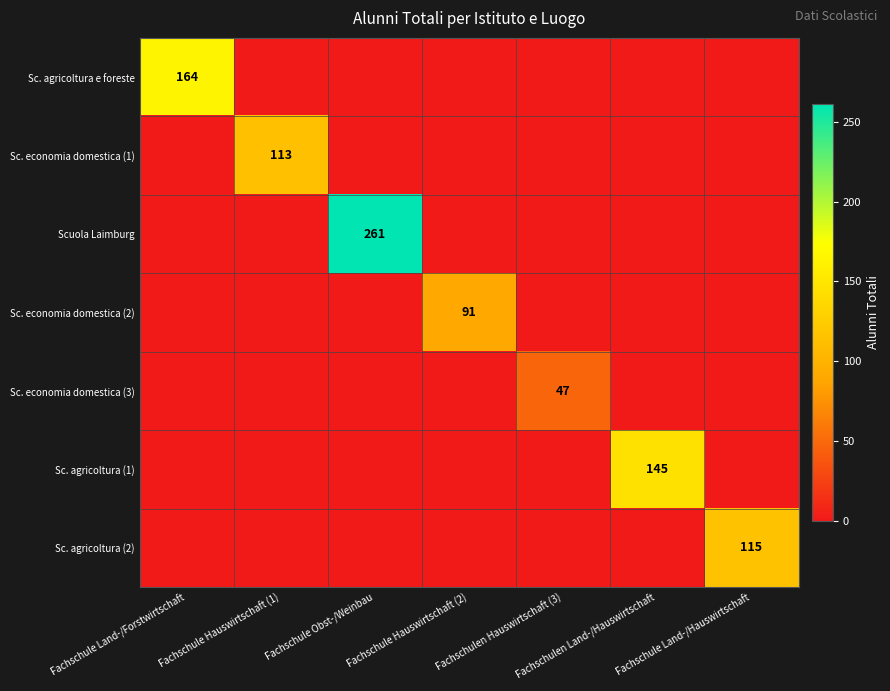

Which series changed the most between Fachschulen Hauswirtschaft (3) and Fachschulen Land-/Hauswirtschaft?

Sc. agricoltura (1)